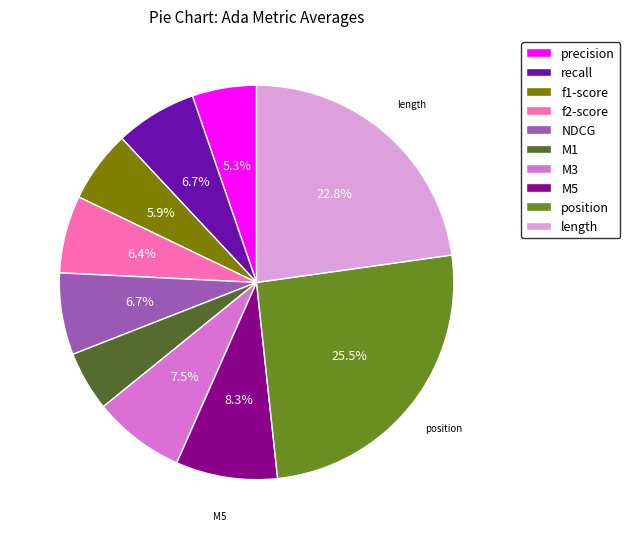

Approximately how many times larger is the value at M3 compared to length?

0.3